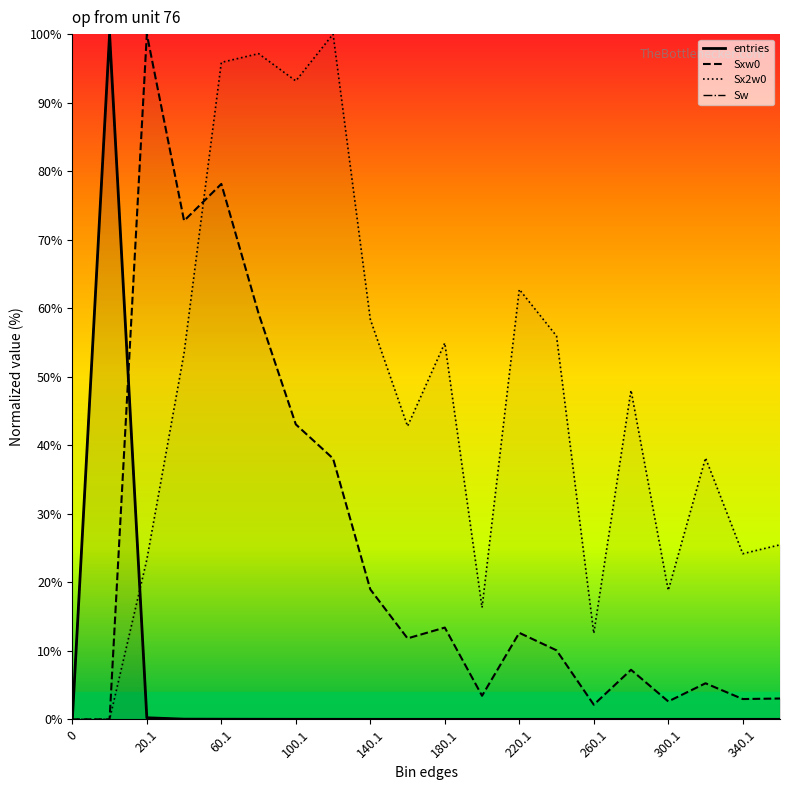

How many values in Sw are above zero?

19